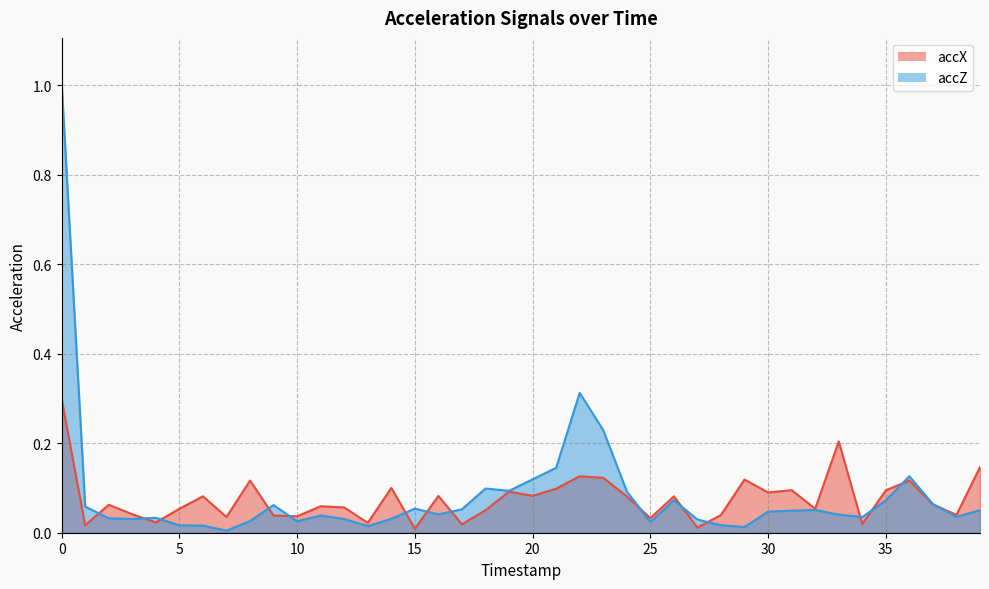

The value of accZ at 3 is 0.0. True or false?

True